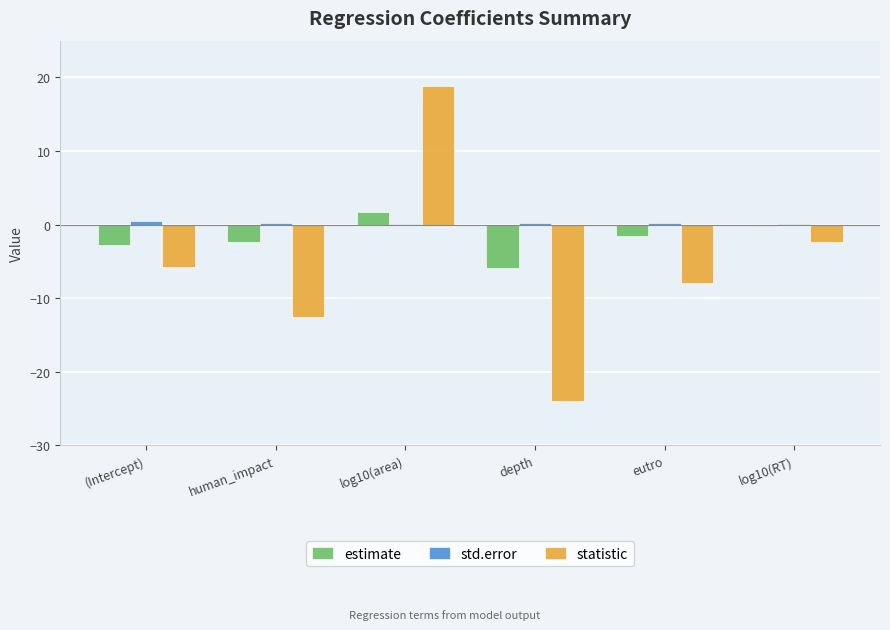

What is the sum of all statistic values?

-33.8